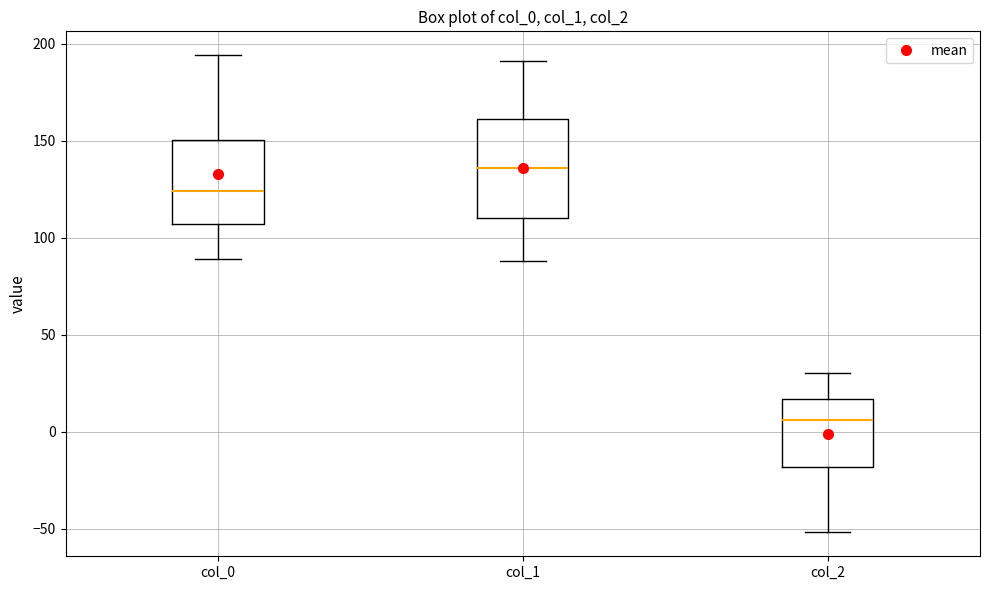

Which box has the highest median line?

col_1